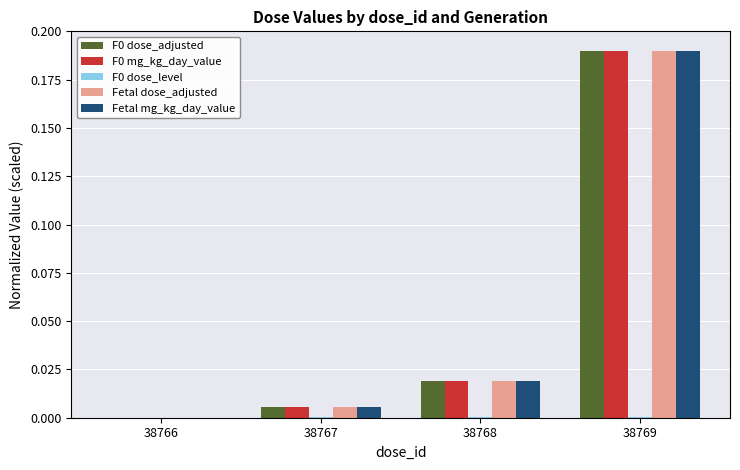

Which label corresponds to the largest value in the chart?

38769